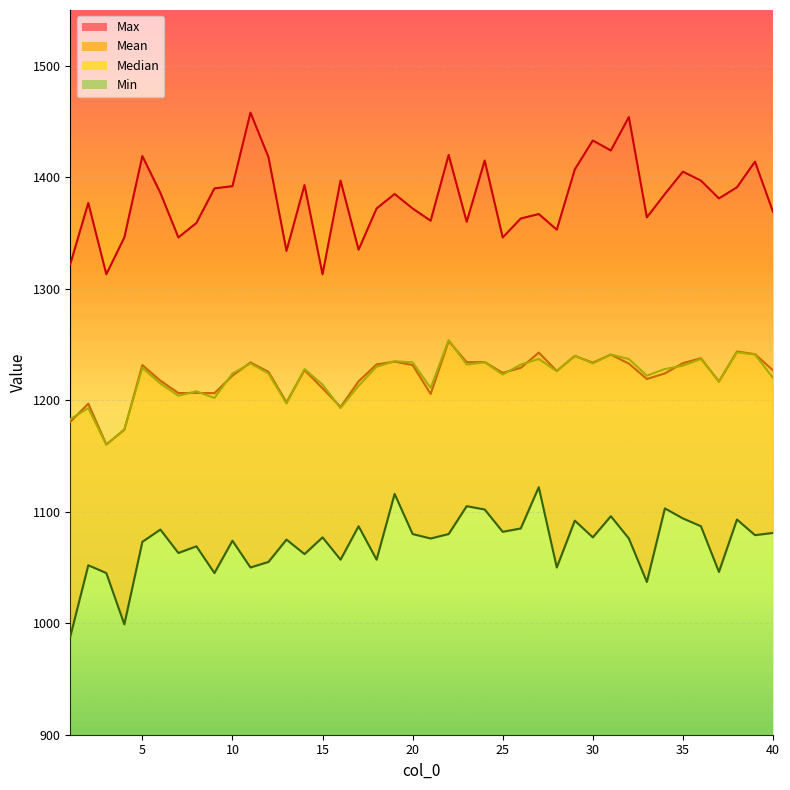

Is it true that Mean equals 1774.2 at 38?

False